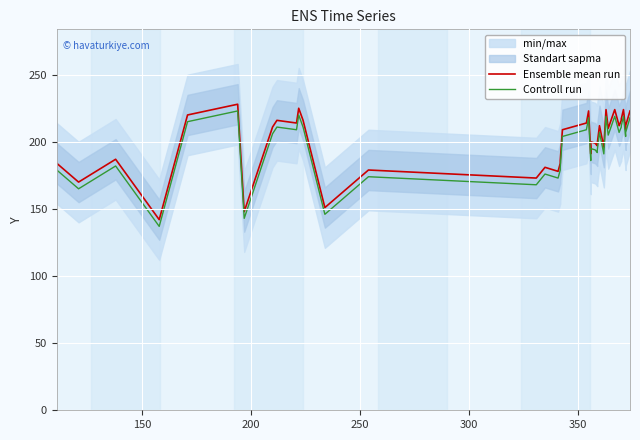

What is the difference between the second highest and second lowest values in the Ensemble mean run series?

77